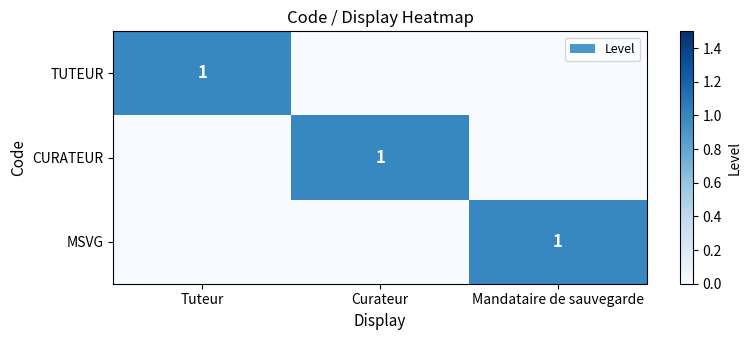

Between Mandataire de sauvegarde and Tuteur, which is larger?

Tuteur